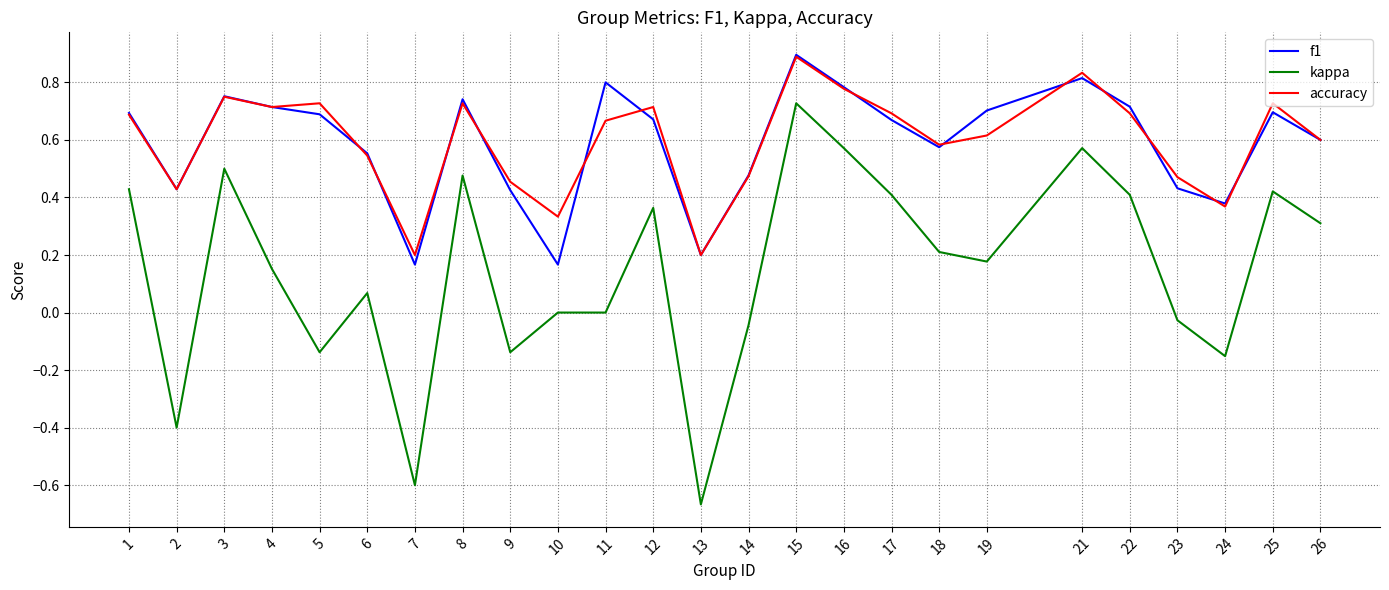

Is it true that f1 equals 0.7 at 8?

True